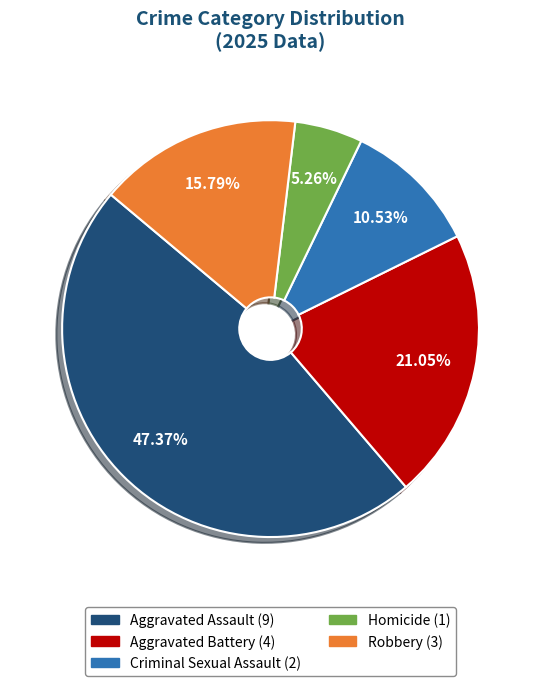

Does Aggravated Battery account for over 50% of the chart?

No